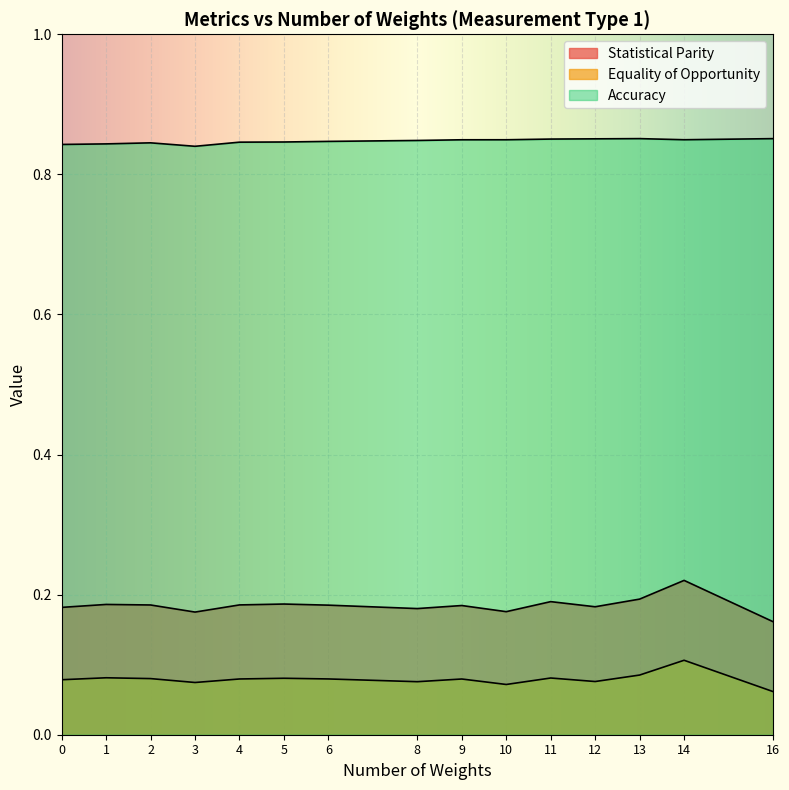

Does the chart display data point markers on the line(s)?

No